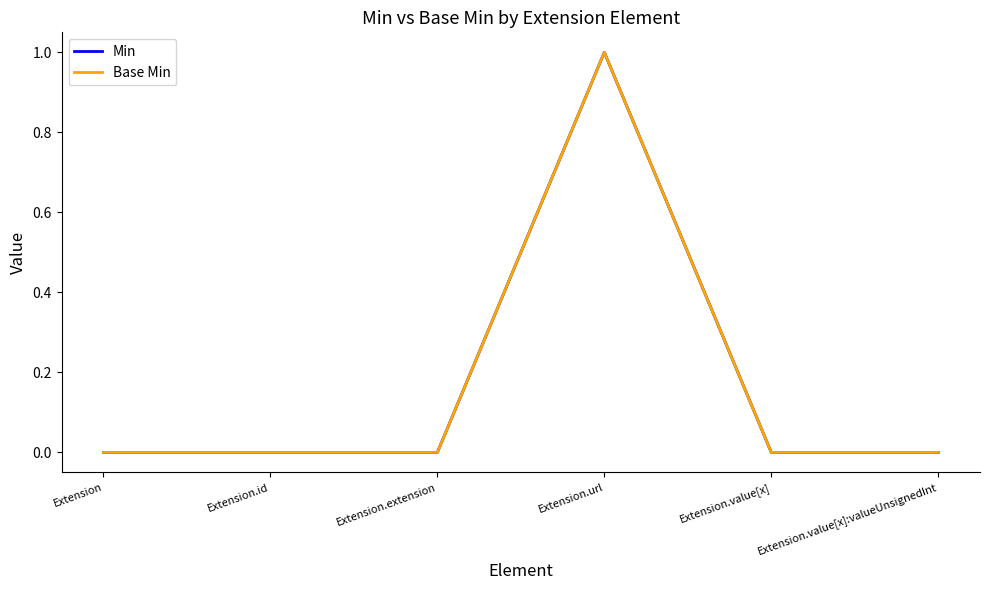

Is this an area chart (filled region under the line)?

No